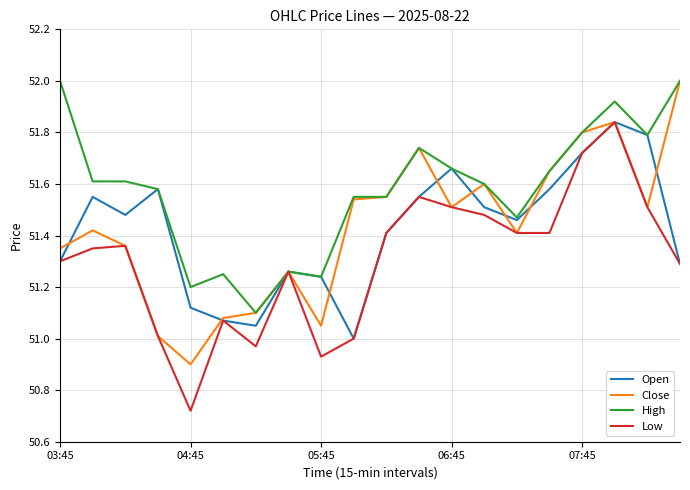

Which series has the largest total across all categories?

High